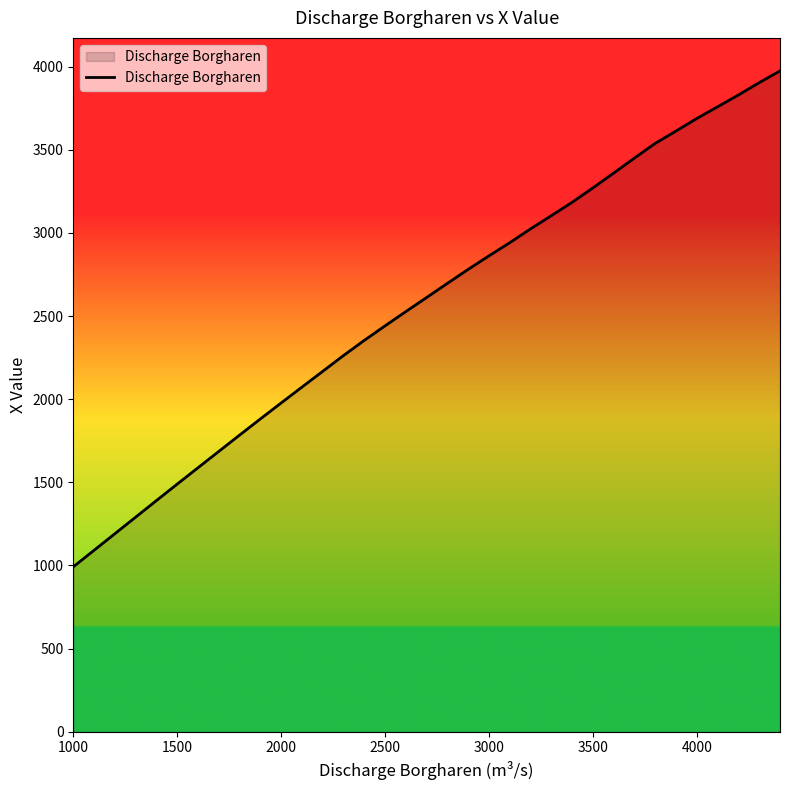

True or false: there are more than 1 points higher than both neighbors.

False